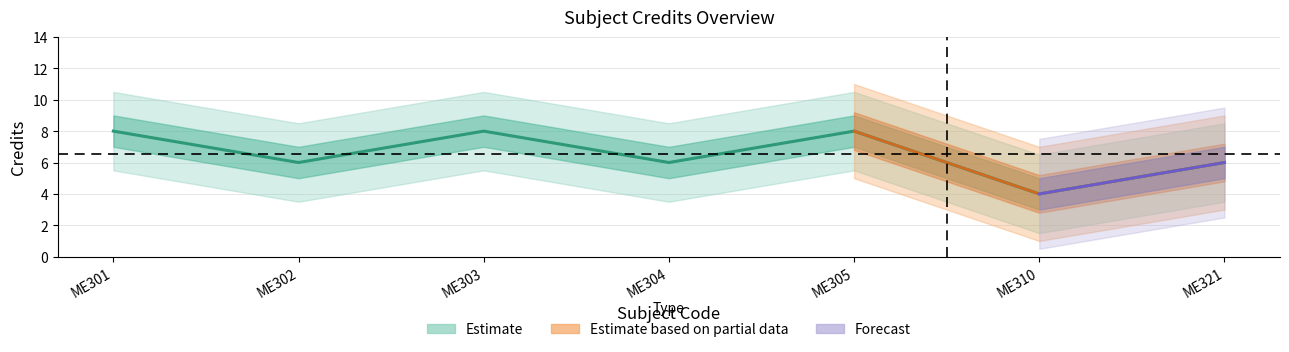

Count the number of categories in the chart.

7